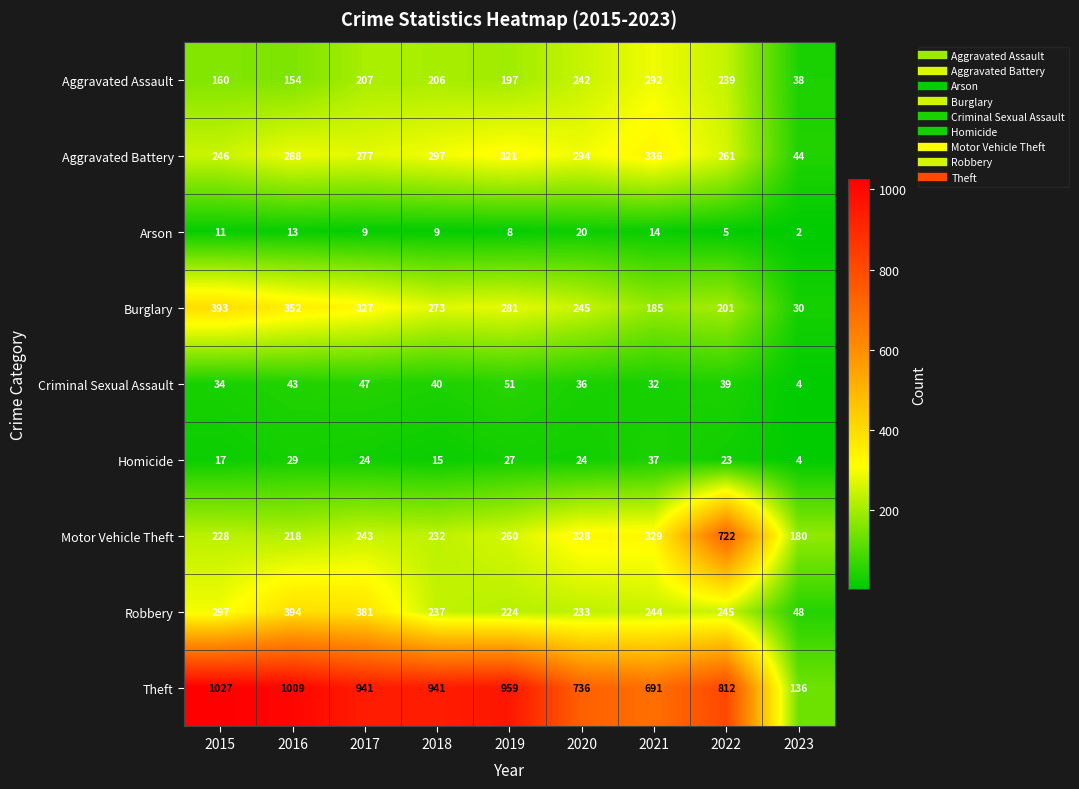

Is it true that Robbery equals 258 at 2017?

False